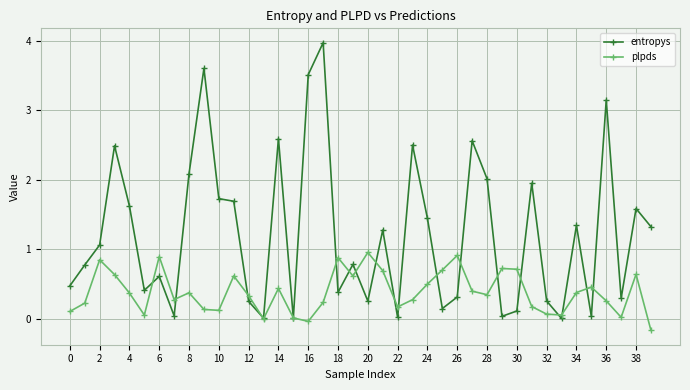

Which series has the largest total across all categories?

entropys